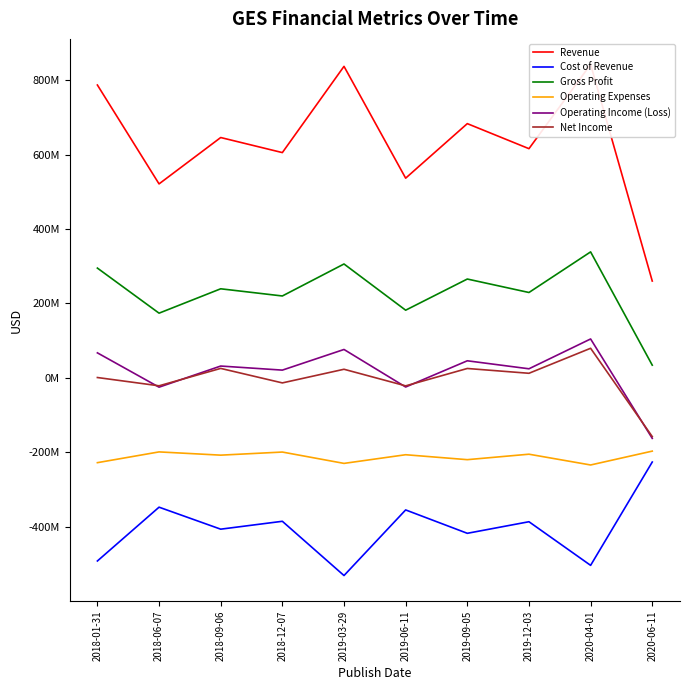

What is the smallest value displayed?

-531035000